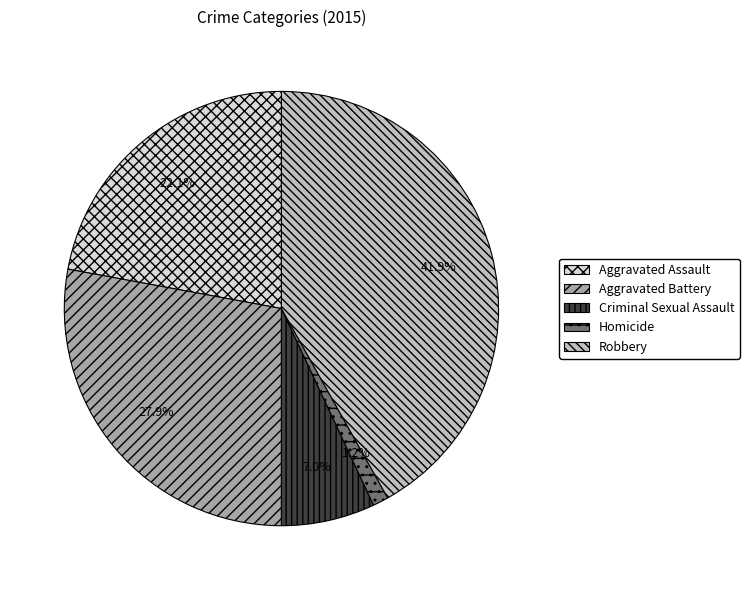

Which category has the smallest portion of the pie?

Homicide